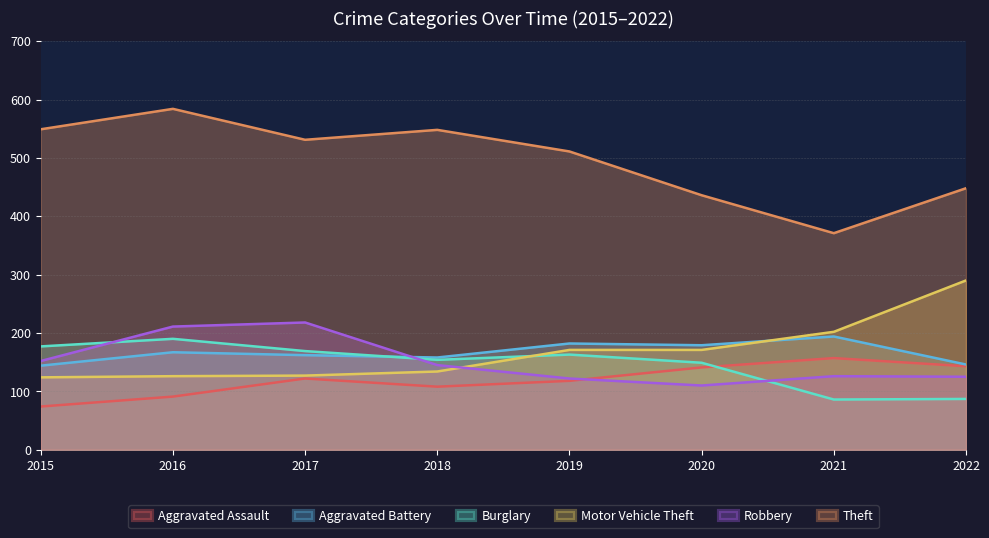

Rank the categories by Theft value from lowest to highest.

2021, 2020, 2022, 2019, 2017, 2018, 2015, 2016